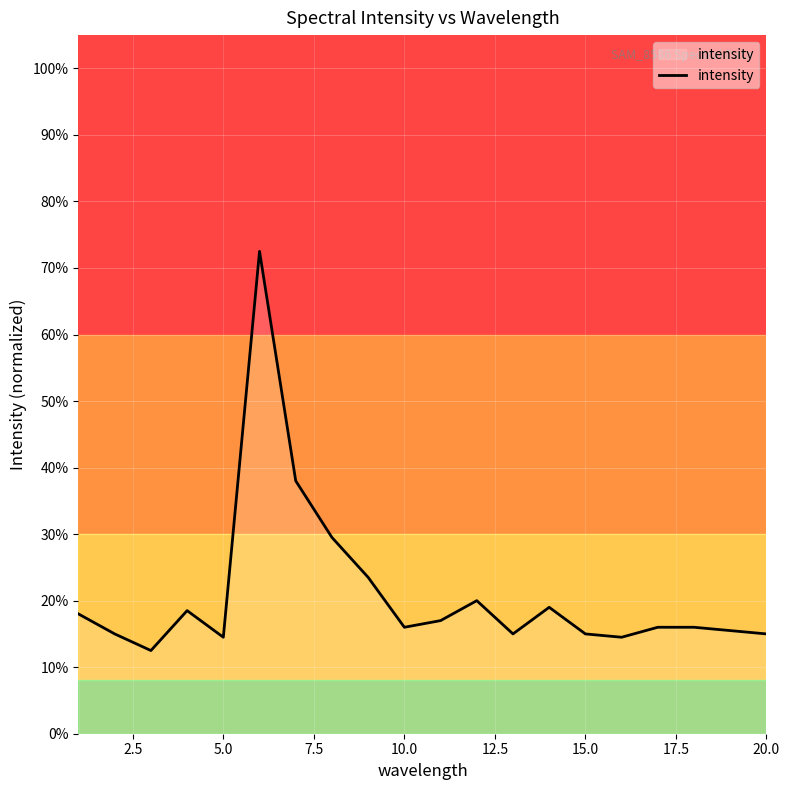

Reading left to right, what are all the values shown in this chart?

18.0	15.0	12.5	18.5	14.5	72.5	38.0	29.5	23.5	16.0	17.0	20.0	15.0	19.0	15.0	14.5	16.0	16.0	15.5	15.0